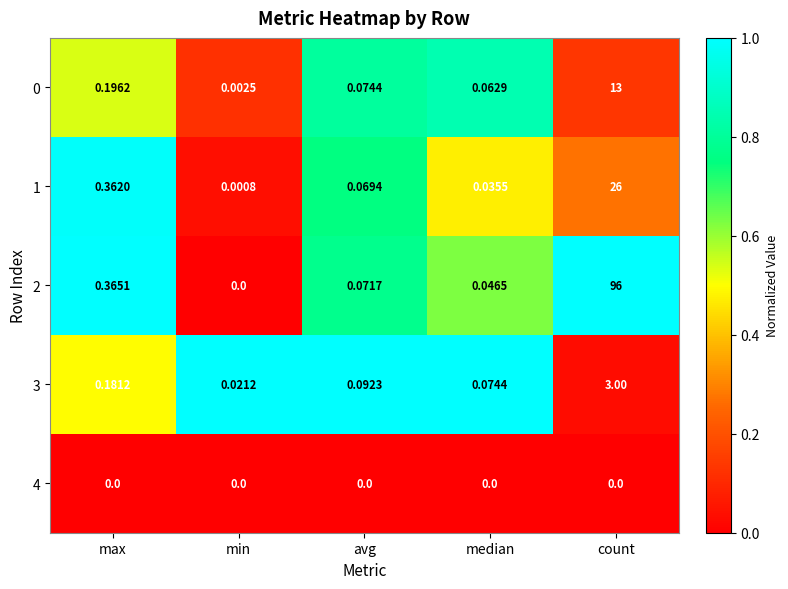

At which category is the sum across all series the highest?

count